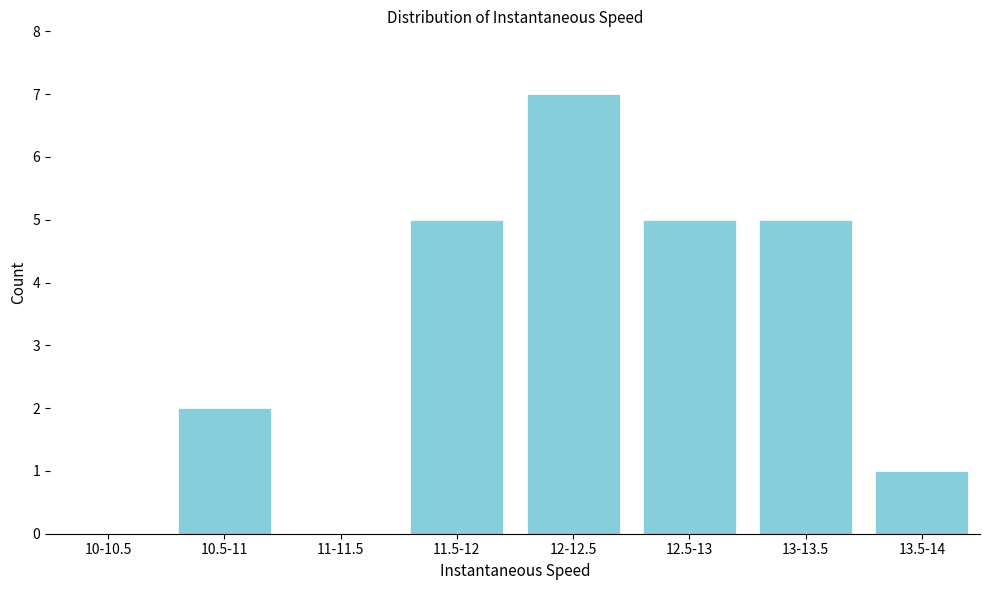

Reading right to left, what are all the values shown in this chart?

13.5-14=1	13-13.5=5	12.5-13=5	12-12.5=7	11.5-12=5	11-11.5=0	10.5-11=2	10-10.5=0